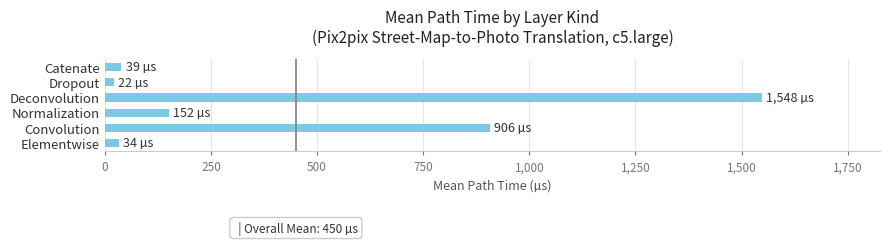

What is the maximum value shown in the chart?

1547.6